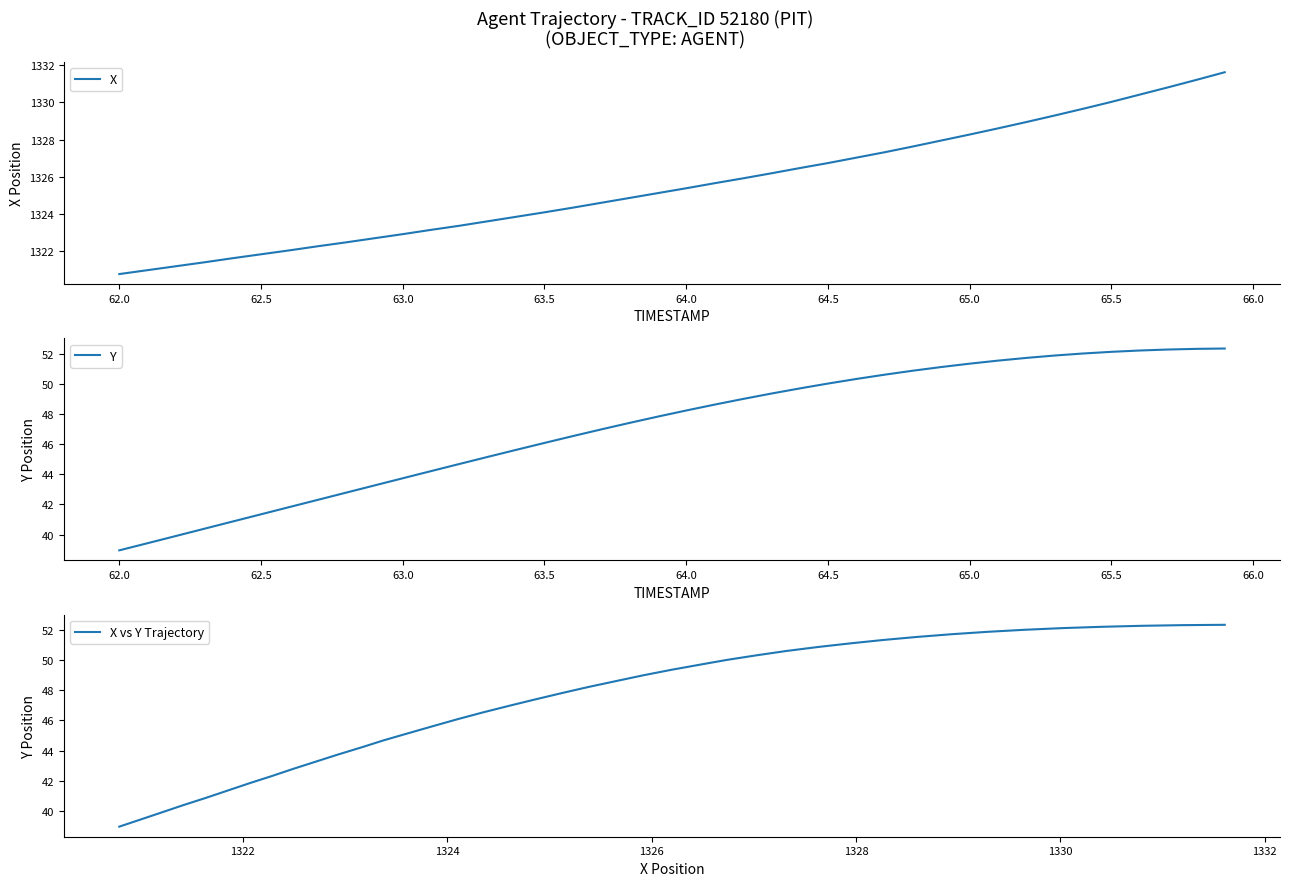

At how many categories does at least one series exceed 845?

40